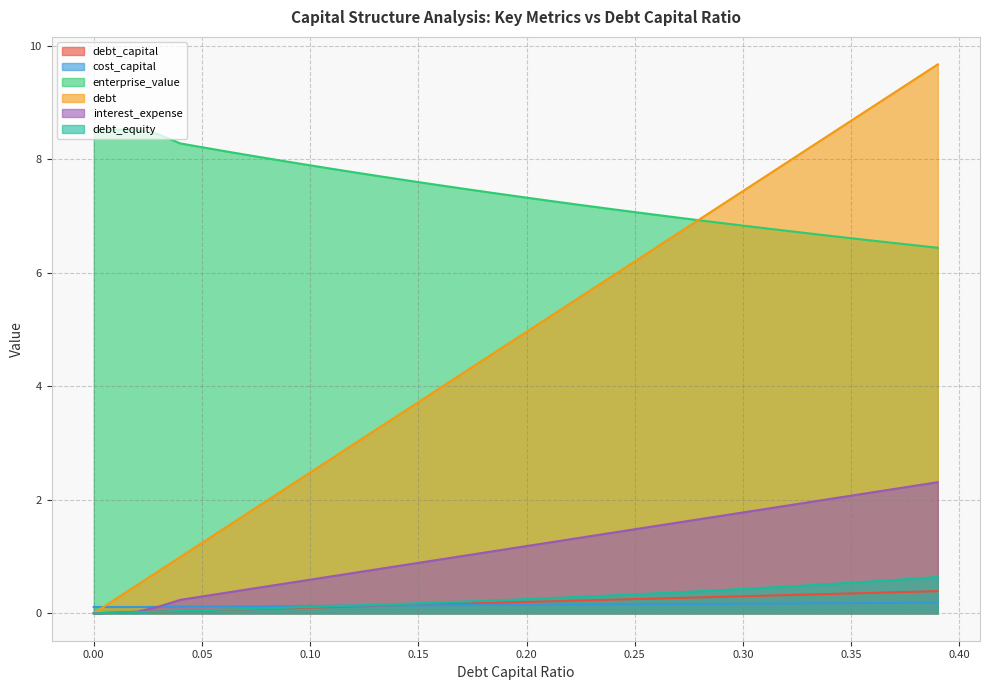

What are all the series names shown in the legend?

debt_capital, cost_capital, enterprise_value, debt, interest_expense, debt_equity